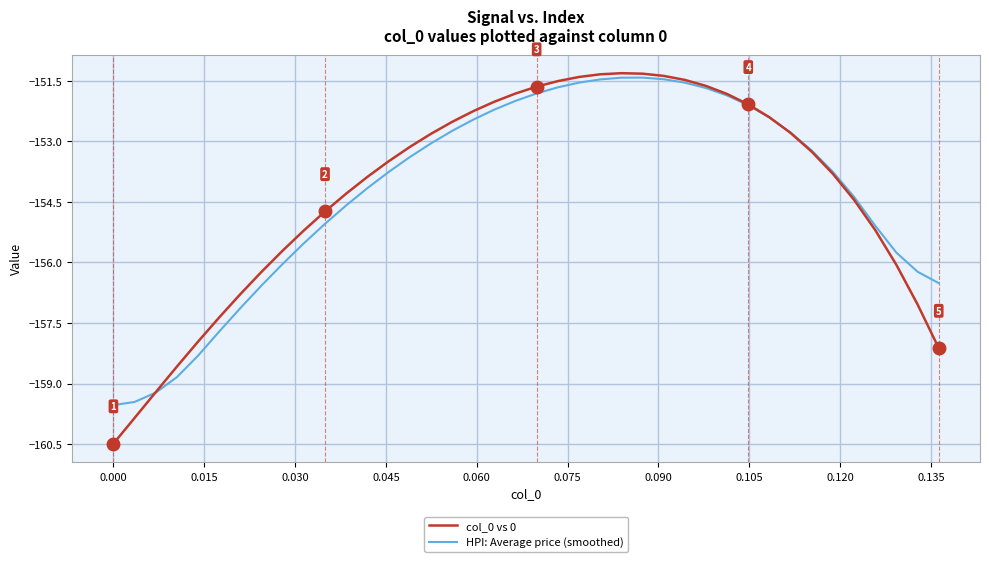

What are all the series names shown in the legend?

col_0 vs 0, HPI: Average price (smoothed)